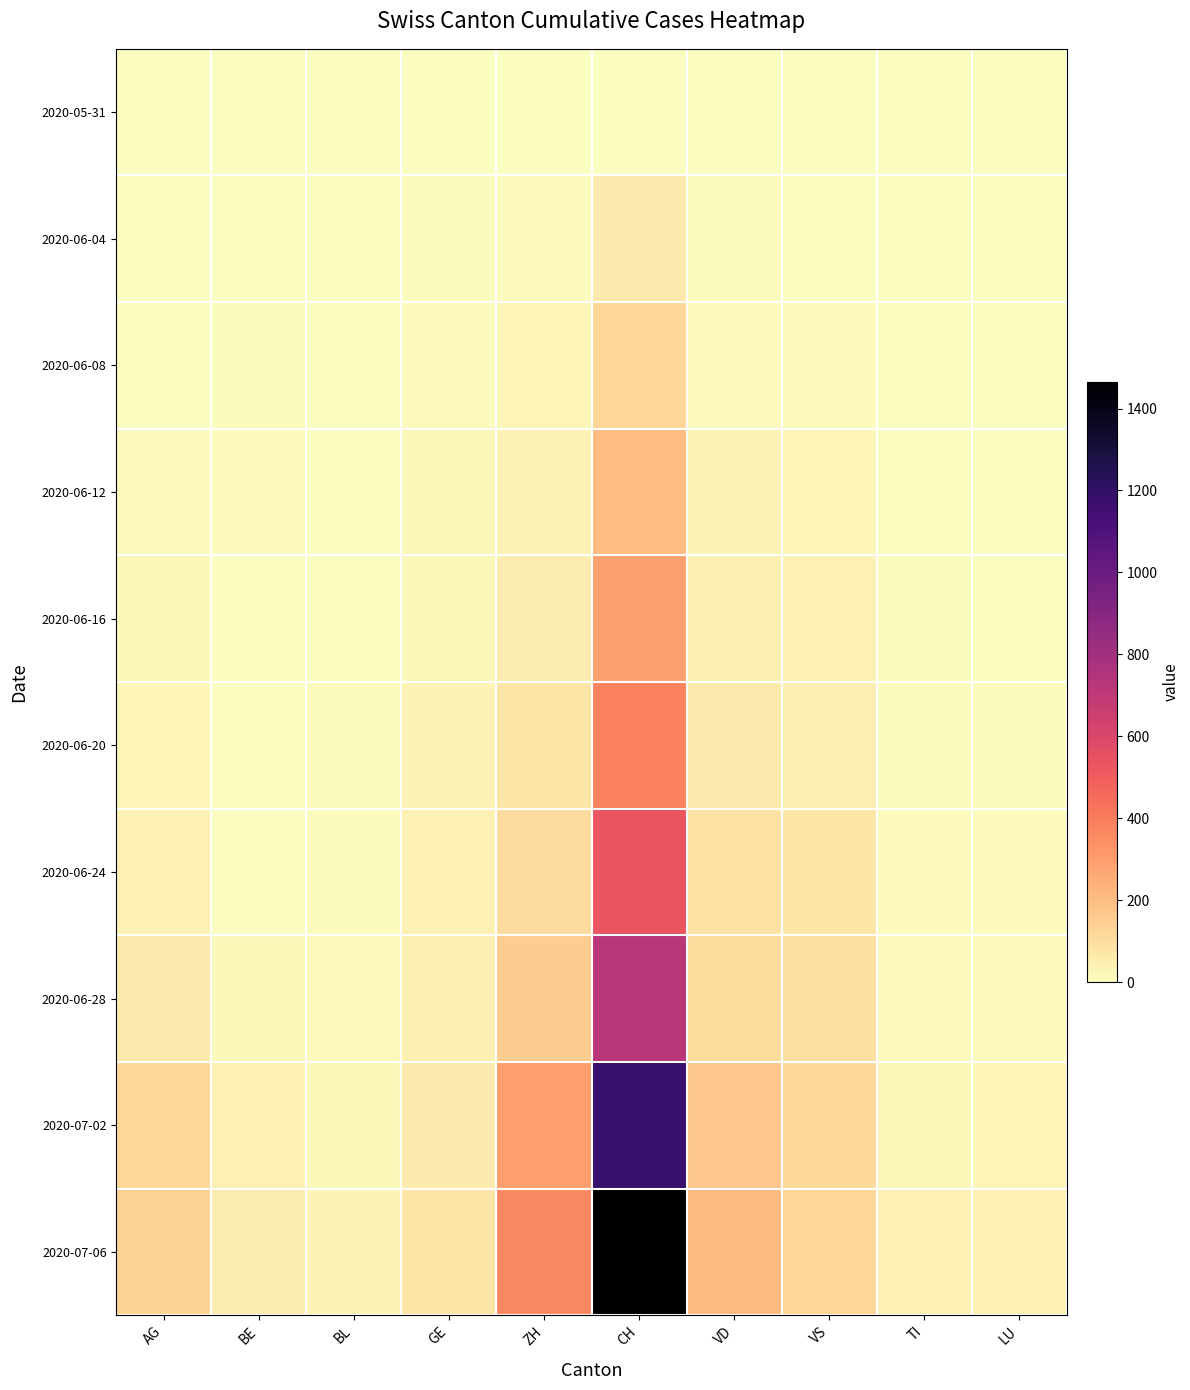

Which has a higher value, VD or AG?

VD